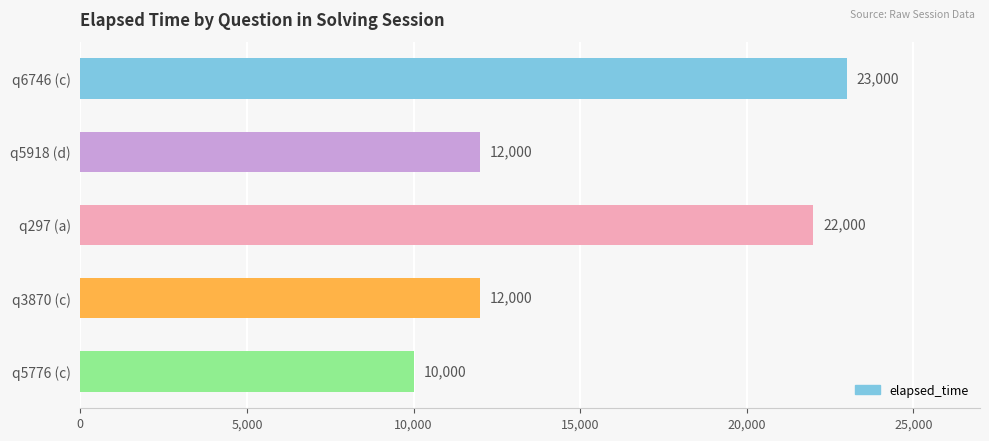

What is the difference between the maximum and minimum values?

13000